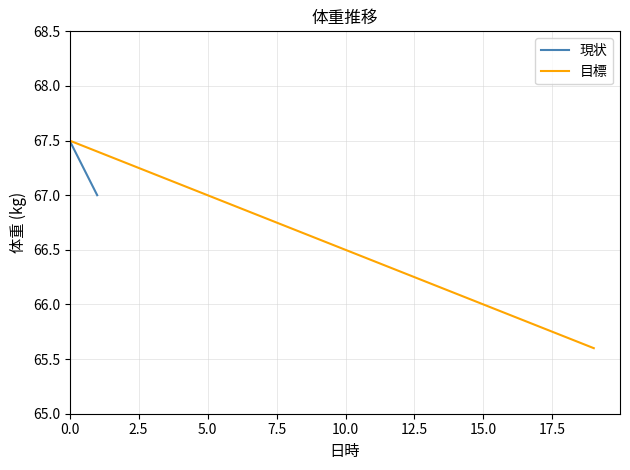

Which category has the lowest value across all series?

19